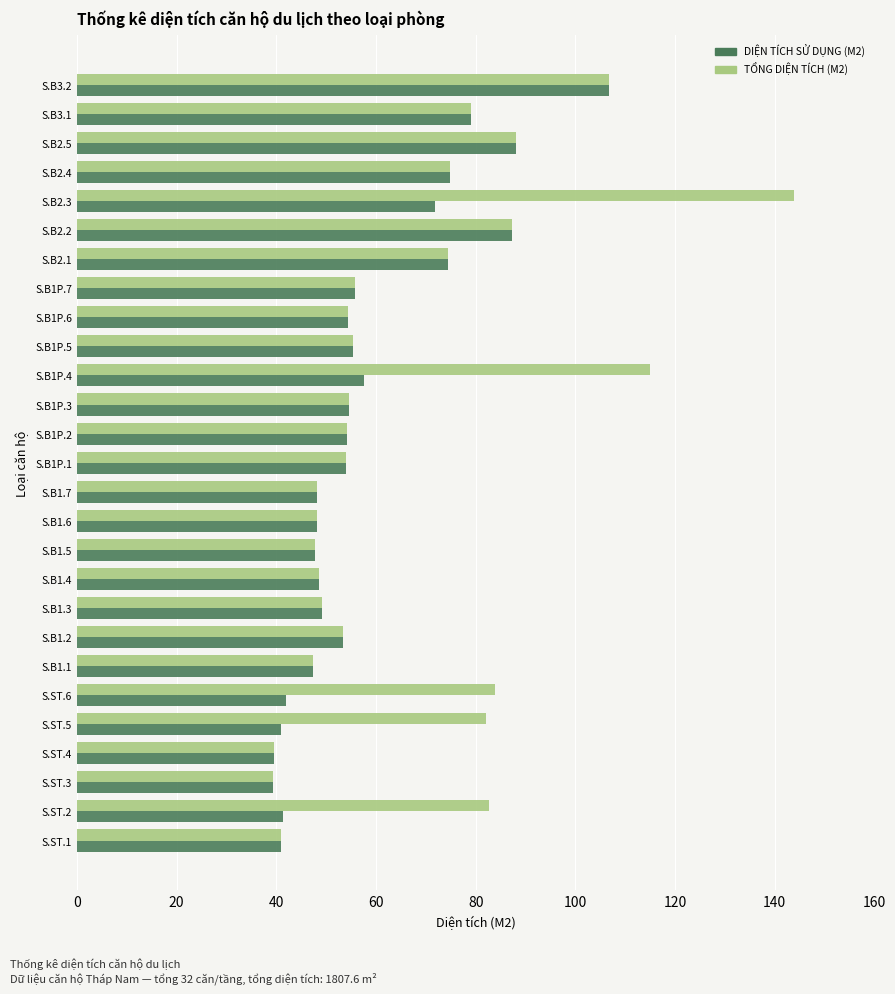

At how many categories does at least one series exceed 106?

3